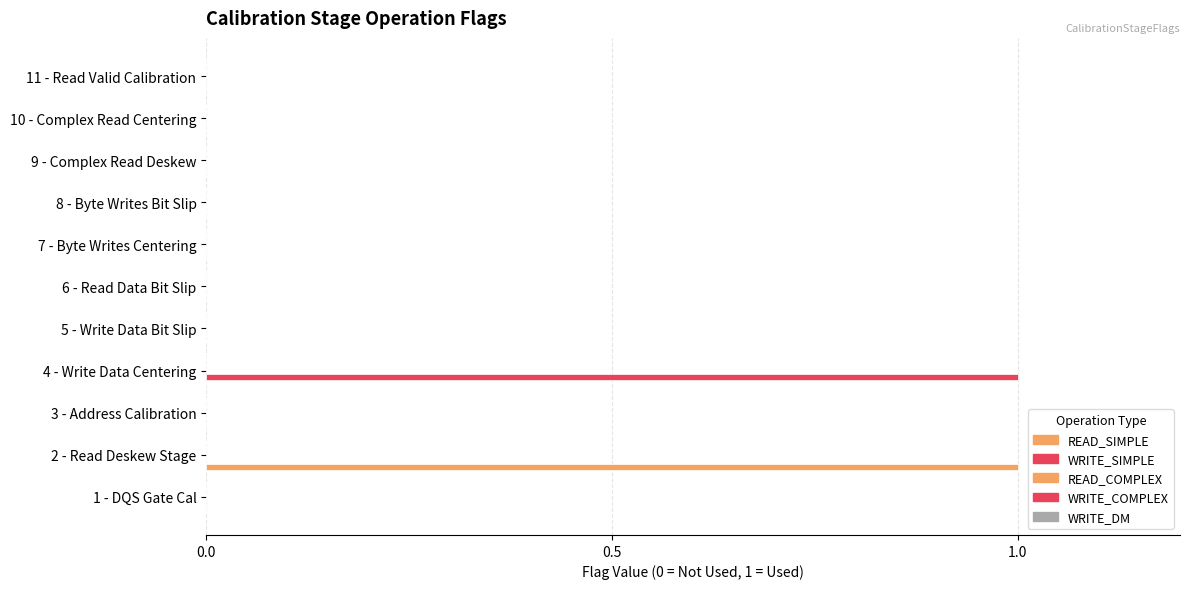

How many categories are shown in the chart?

11